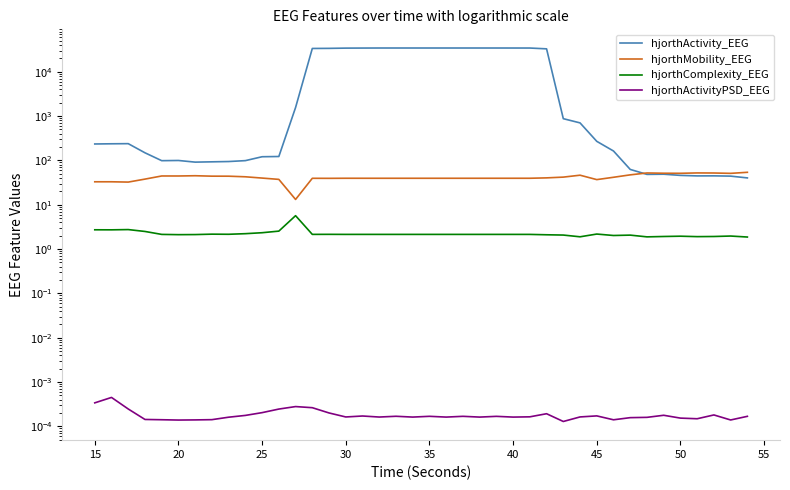

Reading right to left, what are all the values shown in this chart?

hjorthActivity_EEG: 40.2	44.1	44.7	44.6	45.8	48.7	48.2	62.4	162.5	268.5	700.0	871.0	32764.6	34163.7	34181.4	34205.8	34207.6	34209.0	34209.2	34209.5	34211.9	34215.5	34208.9	34118.8	34014.9	33586.3	33416.6	1555.4	122.1	120.7	98.6	94.1	92.6	91.2	99.4	98.4	148.1	238.0	236.5	234.1
hjorthMobility_EEG: 53.8	50.9	51.8	52.0	51.1	51.2	51.9	47.1	41.5	36.8	46.3	41.9	40.3	39.5	39.4	39.4	39.4	39.4	39.4	39.4	39.4	39.4	39.4	39.4	39.5	39.3	39.4	13.1	37.2	39.8	42.6	43.9	44.0	45.0	44.4	44.4	37.8	32.3	32.9	32.9
hjorthComplexity_EEG: 1.9	2.0	1.9	1.9	1.9	1.9	1.9	2.1	2.0	2.2	1.9	2.1	2.1	2.1	2.1	2.1	2.1	2.1	2.1	2.1	2.1	2.1	2.1	2.1	2.1	2.1	2.1	5.7	2.5	2.3	2.2	2.2	2.2	2.1	2.1	2.1	2.5	2.7	2.7	2.7
hjorthActivityPSD_EEG: 0.0	0.0	0.0	0.0	0.0	0.0	0.0	0.0	0.0	0.0	0.0	0.0	0.0	0.0	0.0	0.0	0.0	0.0	0.0	0.0	0.0	0.0	0.0	0.0	0.0	0.0	0.0	0.0	0.0	0.0	0.0	0.0	0.0	0.0	0.0	0.0	0.0	0.0	0.0	0.0